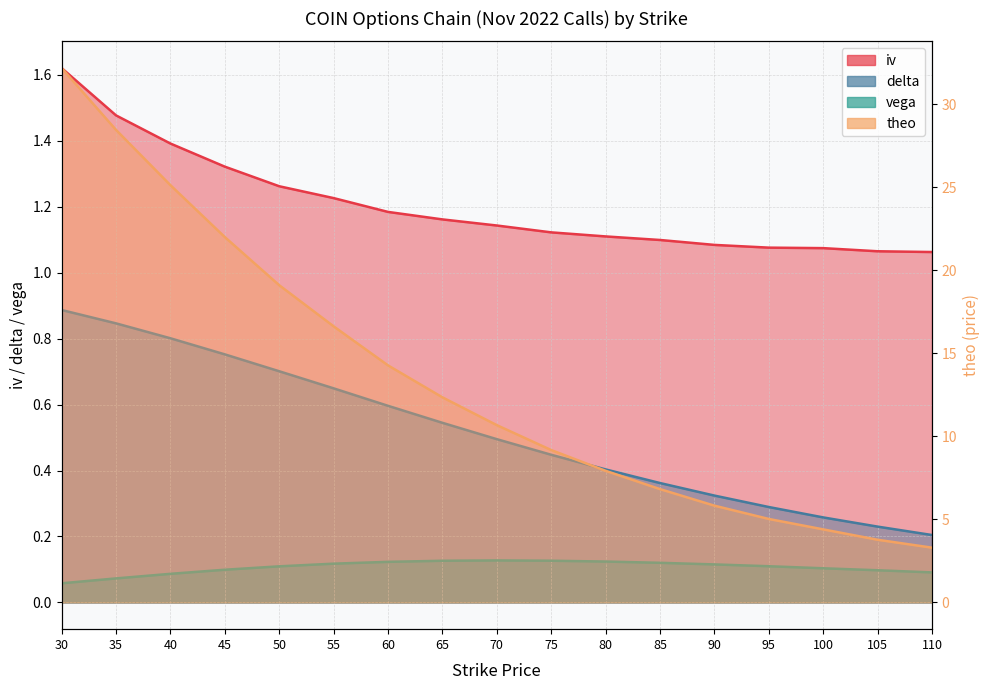

How many lines are shown in the chart?

4